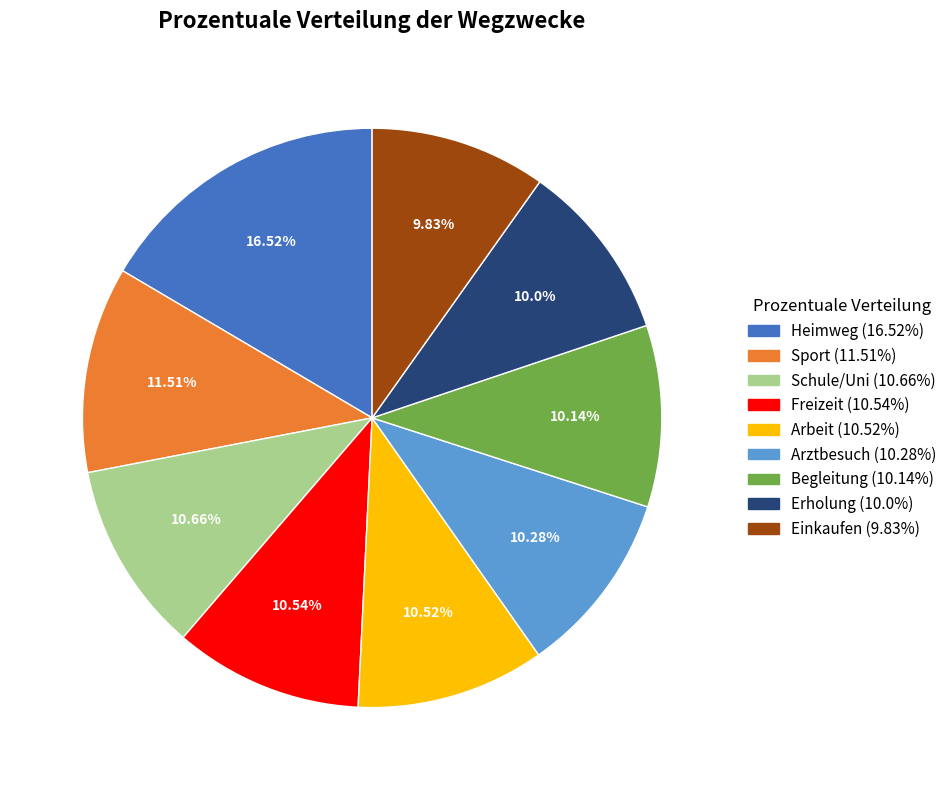

How much of the chart is everything except Erholung?

90.0%